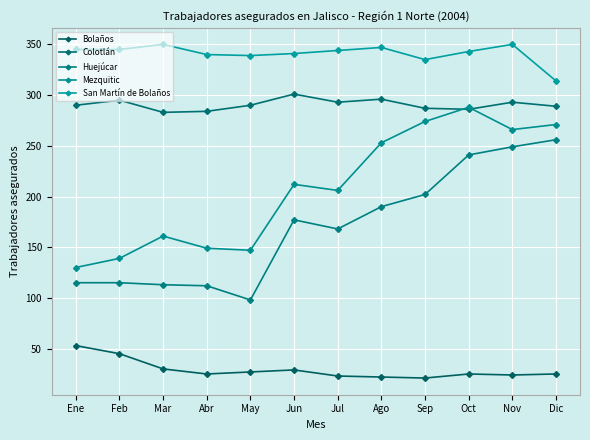

What are all the series names shown in the legend?

Bolaños, Colotlán, Huejúcar, Mezquitic, San Martín de Bolaños